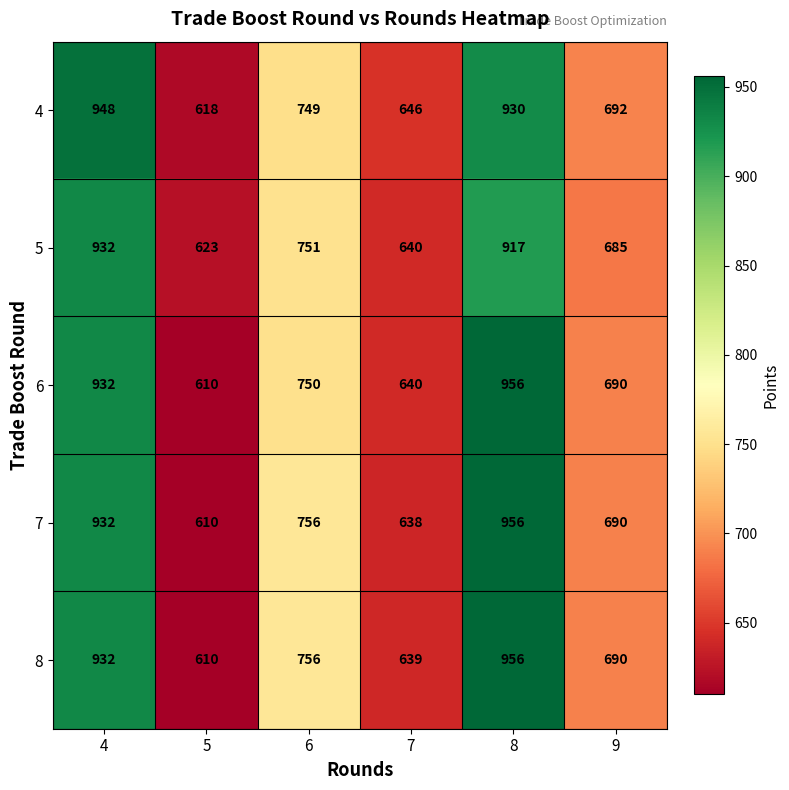

What value does the 5 series have at 4?

932